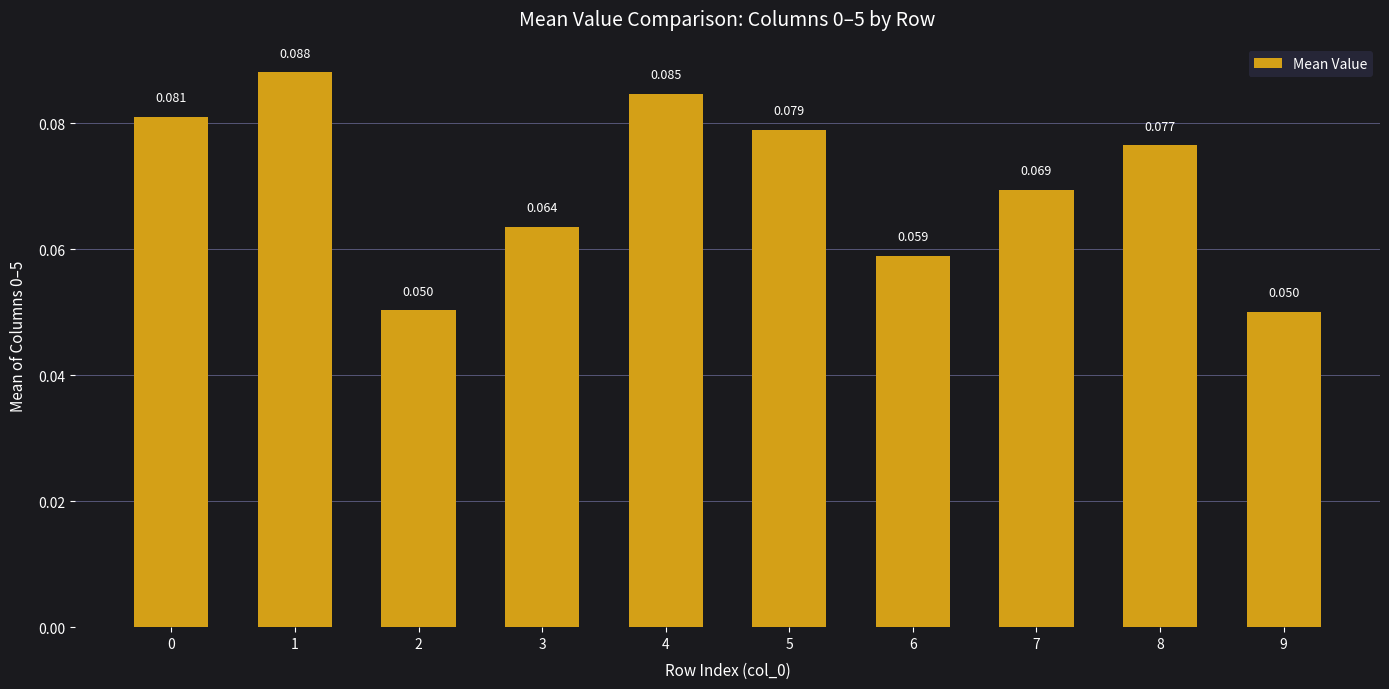

How many series are shown in this chart?

1